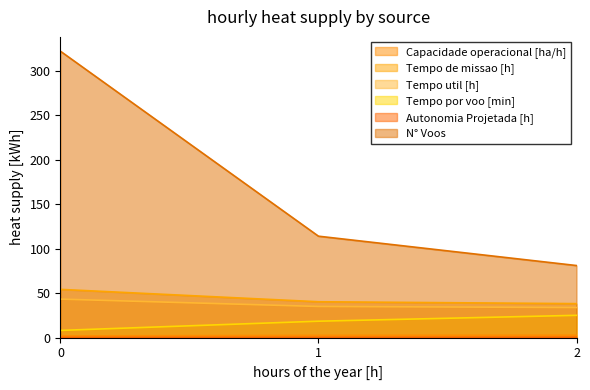

How many values in the Capacidade operacional [ha/h] series are below 2?

1